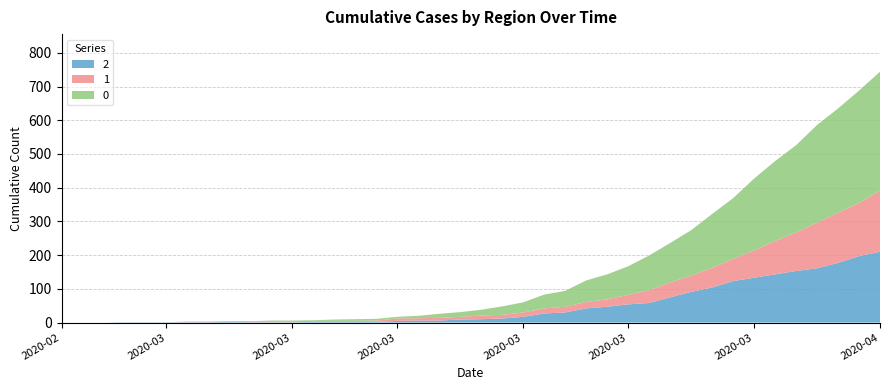

Reading left to right, extract all data points from this chart.

0: 2020-02-27=0	2020-02-28=0	2020-02-29=0	2020-03-01=0	2020-03-02=0	2020-03-03=0	2020-03-04=0	2020-03-05=0	2020-03-06=0	2020-03-07=0	2020-03-08=2	2020-03-09=2	2020-03-10=2	2020-03-11=4	2020-03-12=5	2020-03-13=5	2020-03-14=5	2020-03-15=7	2020-03-16=12	2020-03-17=14	2020-03-18=17	2020-03-19=25	2020-03-20=30	2020-03-21=41	2020-03-22=47	2020-03-23=64	2020-03-24=74	2020-03-25=85	2020-03-26=103	2020-03-27=117	2020-03-28=135	2020-03-29=160	2020-03-30=180	2020-03-31=213	2020-04-01=237	2020-04-02=259	2020-04-03=290	2020-04-04=309	2020-04-05=333	2020-04-06=353
1: 2020-02-27=0	2020-02-28=0	2020-02-29=0	2020-03-01=0	2020-03-02=0	2020-03-03=0	2020-03-04=2	2020-03-05=2	2020-03-06=2	2020-03-07=3	2020-03-08=3	2020-03-09=3	2020-03-10=3	2020-03-11=3	2020-03-12=3	2020-03-13=4	2020-03-14=7	2020-03-15=7	2020-03-16=8	2020-03-17=8	2020-03-18=11	2020-03-19=11	2020-03-20=13	2020-03-21=15	2020-03-22=17	2020-03-23=19	2020-03-24=22	2020-03-25=28	2020-03-26=38	2020-03-27=44	2020-03-28=48	2020-03-29=58	2020-03-30=66	2020-03-31=81	2020-04-01=99	2020-04-02=114	2020-04-03=135	2020-04-04=149	2020-04-05=158	2020-04-06=181
2: 2020-02-27=0	2020-02-28=0	2020-02-29=0	2020-03-01=1	2020-03-02=1	2020-03-03=1	2020-03-04=1	2020-03-05=1	2020-03-06=2	2020-03-07=1	2020-03-08=1	2020-03-09=1	2020-03-10=2	2020-03-11=2	2020-03-12=2	2020-03-13=2	2020-03-14=5	2020-03-15=6	2020-03-16=6	2020-03-17=9	2020-03-18=10	2020-03-19=12	2020-03-20=17	2020-03-21=27	2020-03-22=30	2020-03-23=42	2020-03-24=47	2020-03-25=54	2020-03-26=58	2020-03-27=75	2020-03-28=91	2020-03-29=104	2020-03-30=123	2020-03-31=133	2020-04-01=143	2020-04-02=153	2020-04-03=161	2020-04-04=177	2020-04-05=197	2020-04-06=210